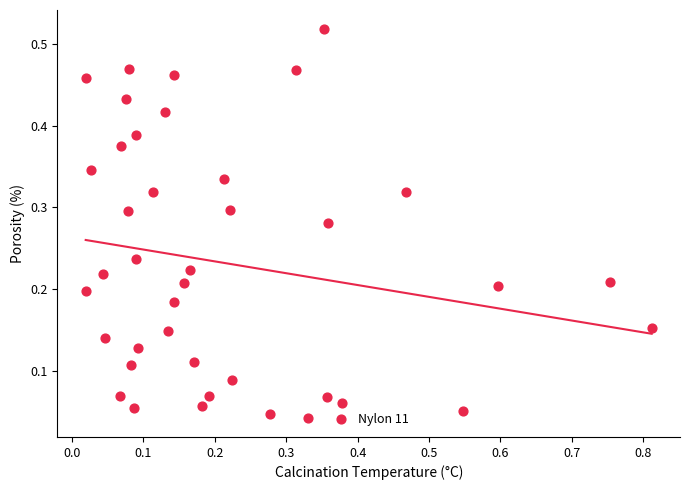

What is the range of X values (max minus min)?

0.8